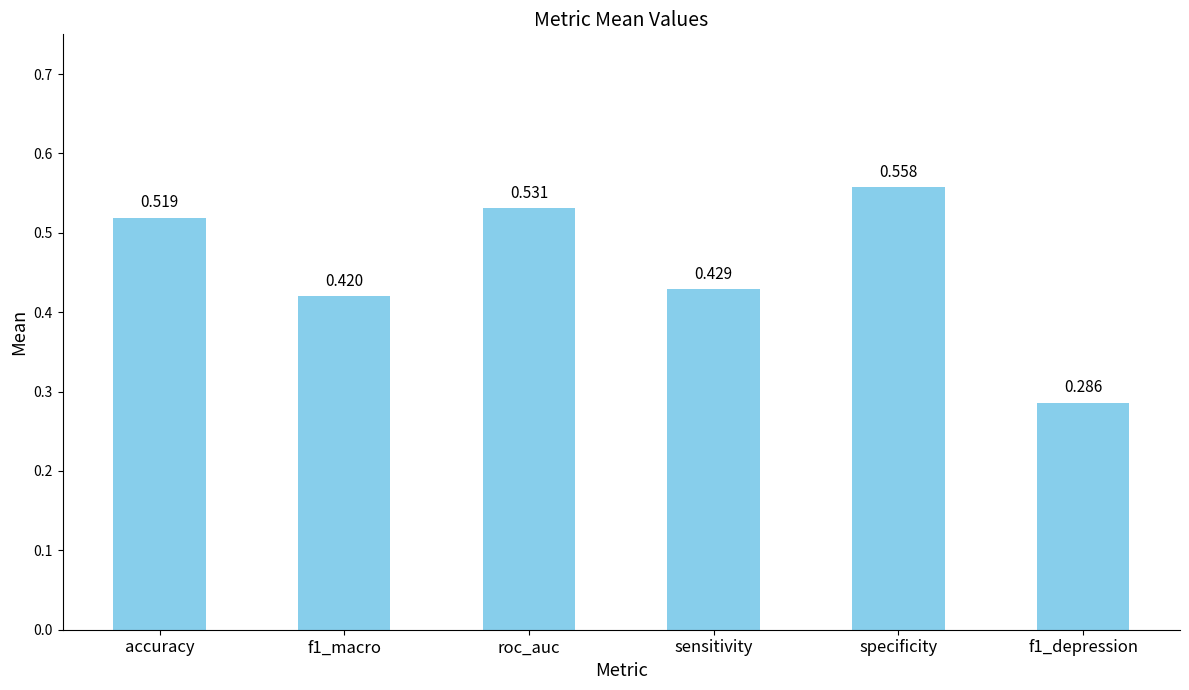

Are the bars horizontal?

No